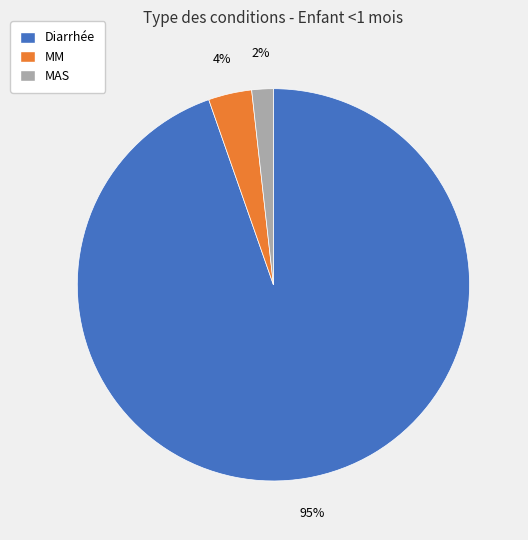

To the nearest percent, what is the average slice percentage?

33%